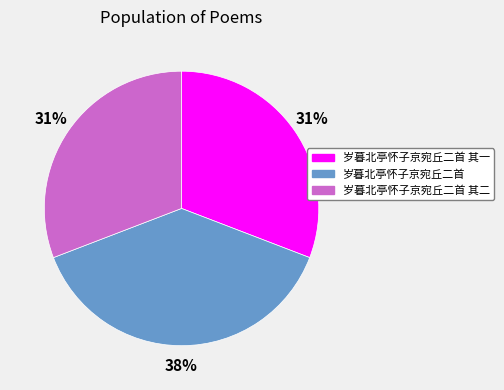

To the nearest percent, what is the average slice percentage?

33%